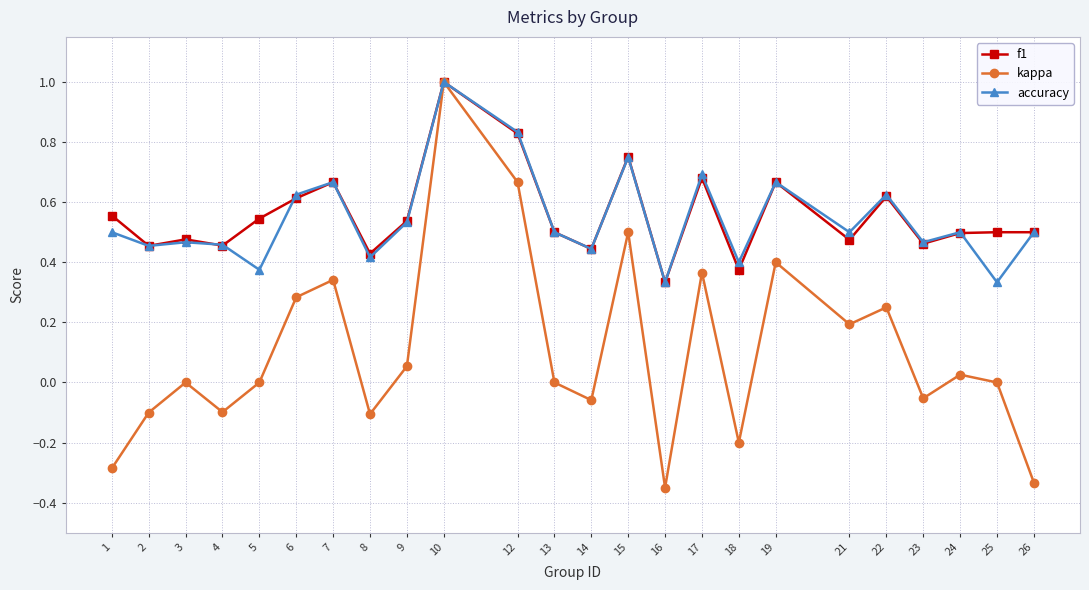

At which category does the chart reach its peak across all series?

10